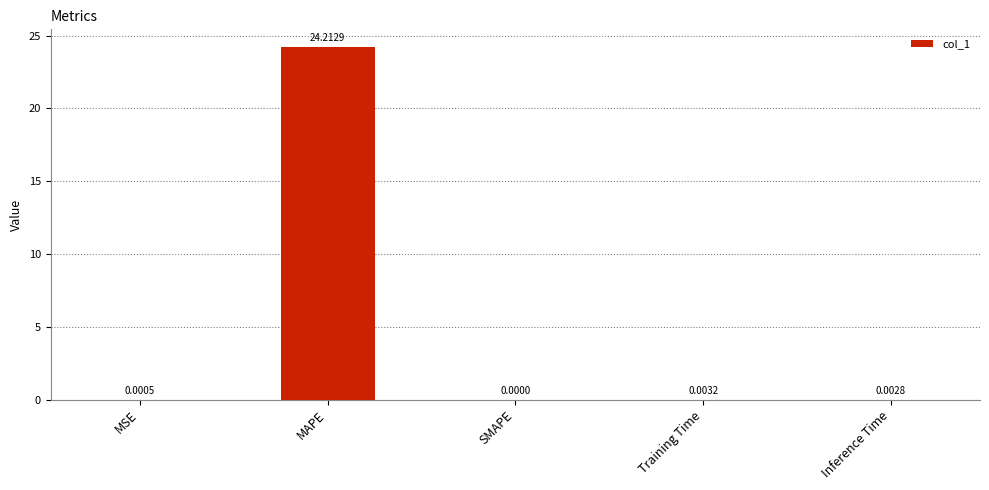

What is the greatest value displayed?

24.2